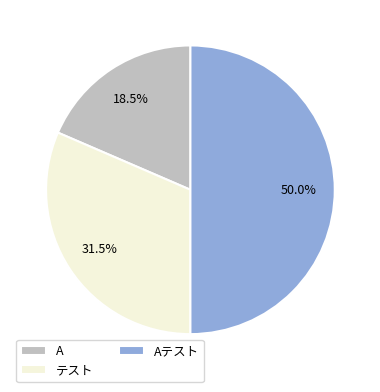

Is it true that Aテスト is 50% of the pie?

True